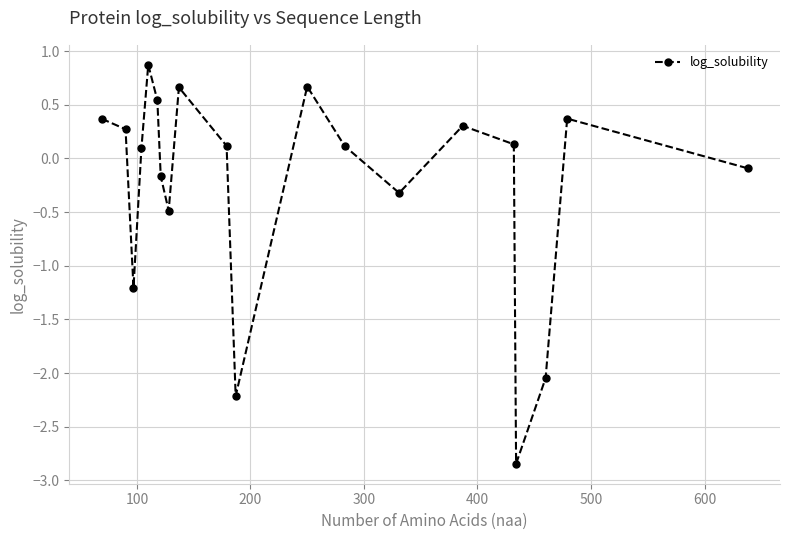

How many points are lower than both their immediate neighbors (excluding endpoints)?

5